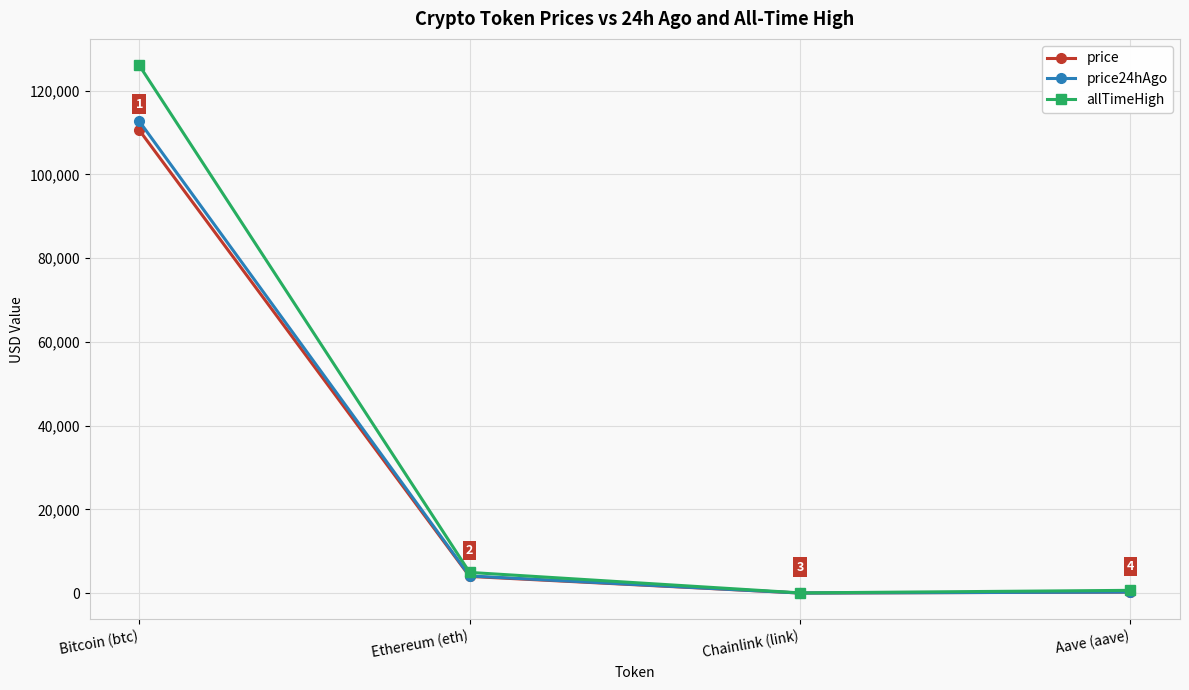

What is the minimum value for price24hAgo?

19.0